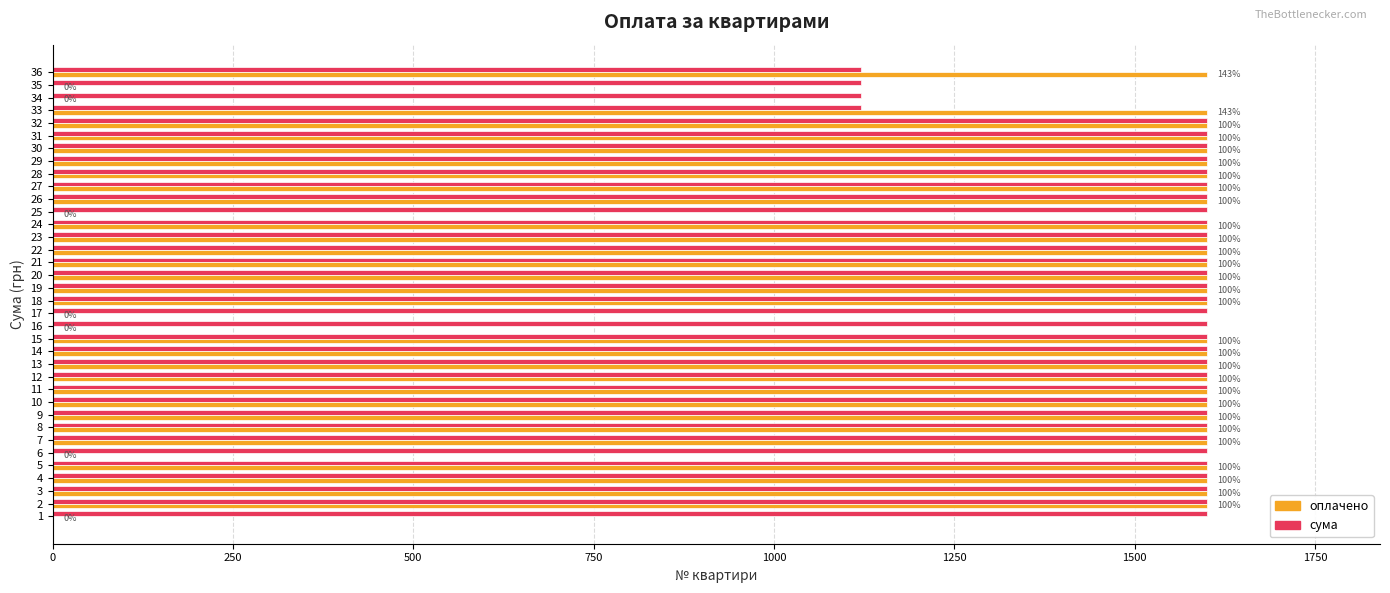

What are all the series names shown in the legend?

оплачено, сума